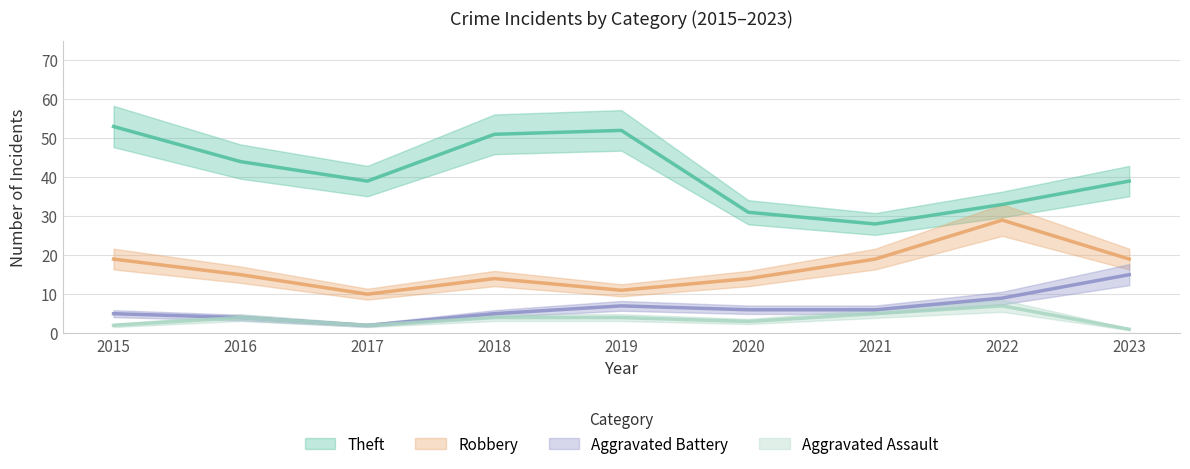

What are all the series names shown in the legend?

Robbery, Theft, Aggravated Battery, Aggravated Assault